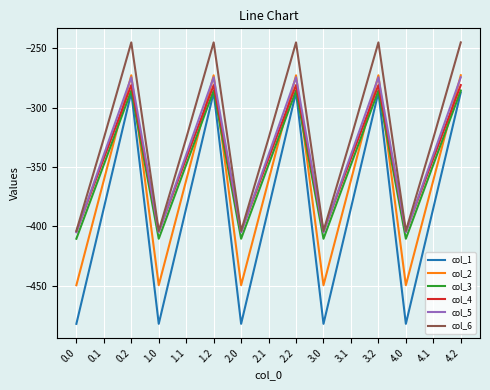

What is the difference between the second highest and second lowest values in the col_3 series?

124.8